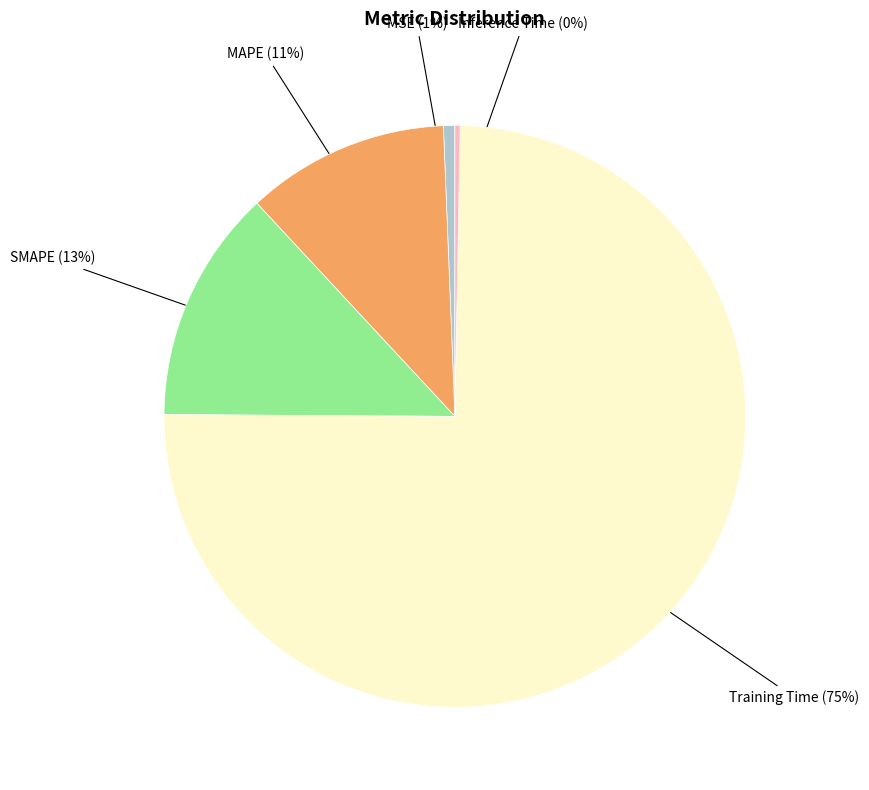

Is the sum of Training Time and MAPE greater than half?

Yes